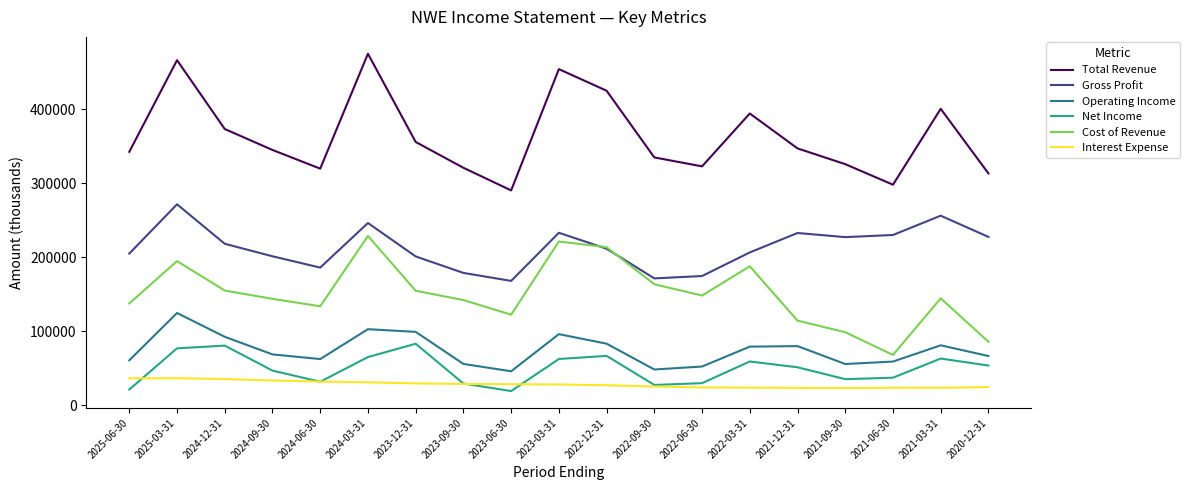

List the series in order of their peak value, highest first.

Total Revenue, Gross Profit, Cost of Revenue, Operating Income, Net Income, Interest Expense